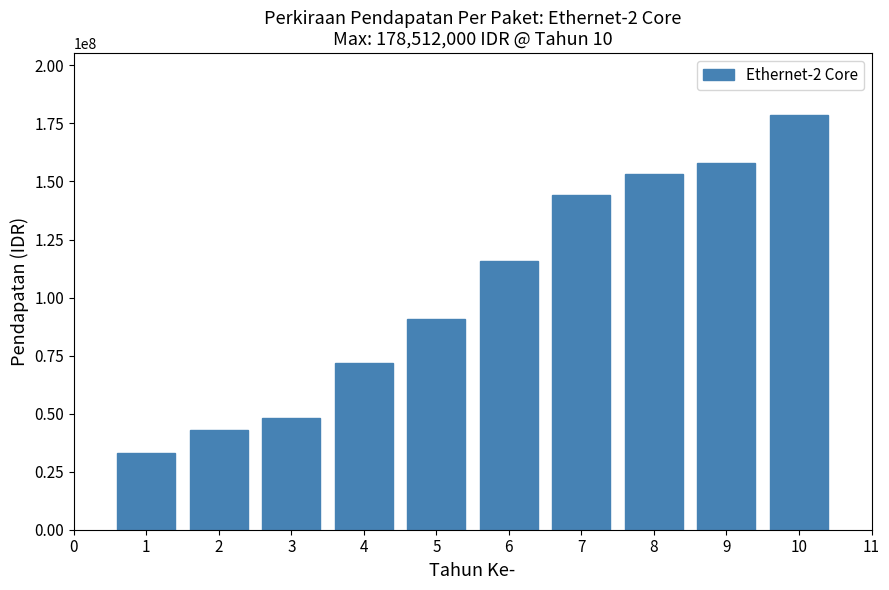

Reading left to right, what are all the values shown in this chart?

1=33180000	2=42804000	3=48120000	4=72000000	5=90780000	6=115884000	7=144000000	8=153204000	9=157872000	10=178512000